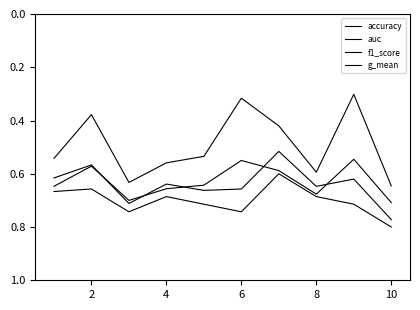

After their last crossing, which series has the higher values: auc or f1_score?

f1_score